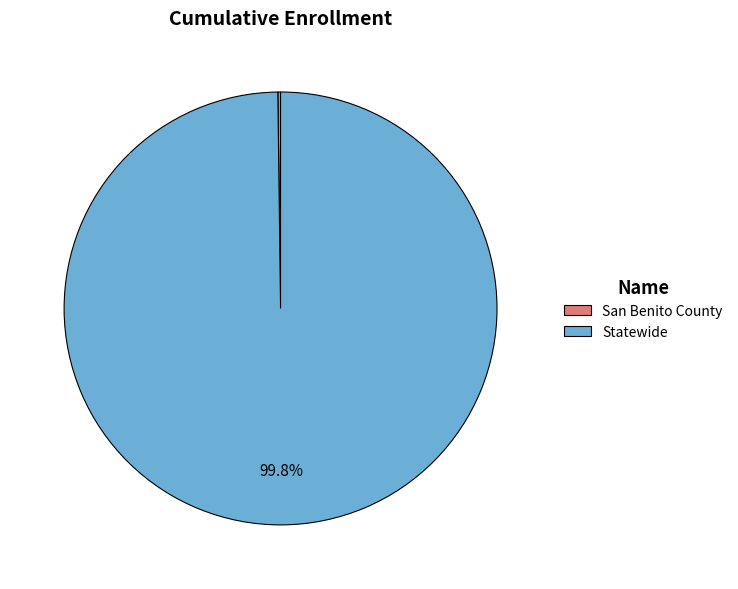

What percentage is NOT represented by Statewide?

0.2%